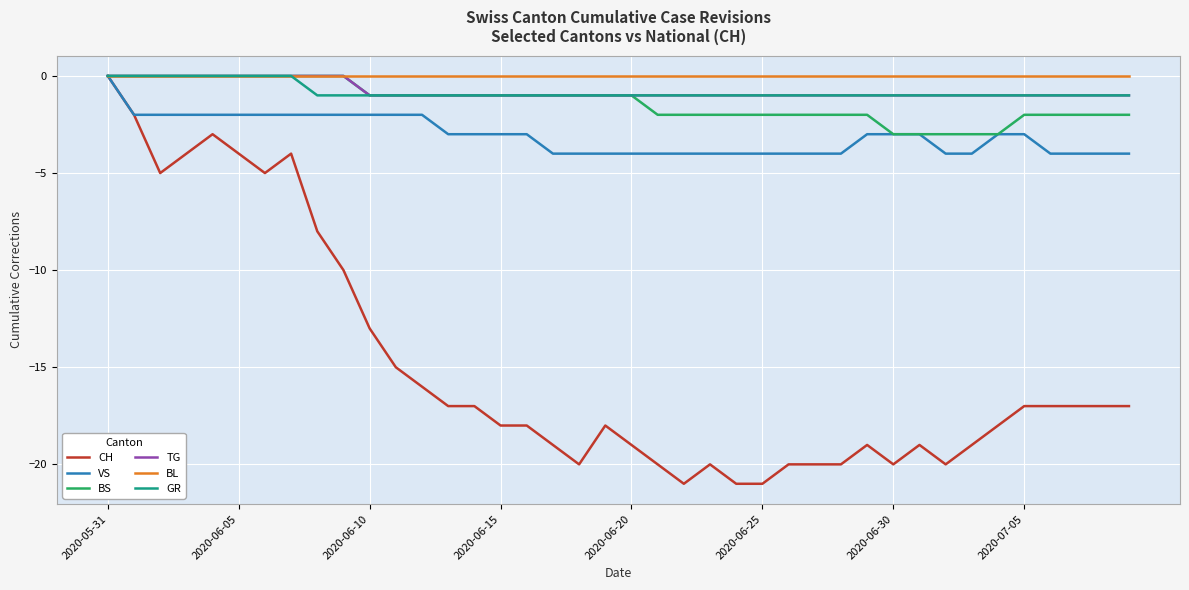

What is the smallest value displayed?

-21